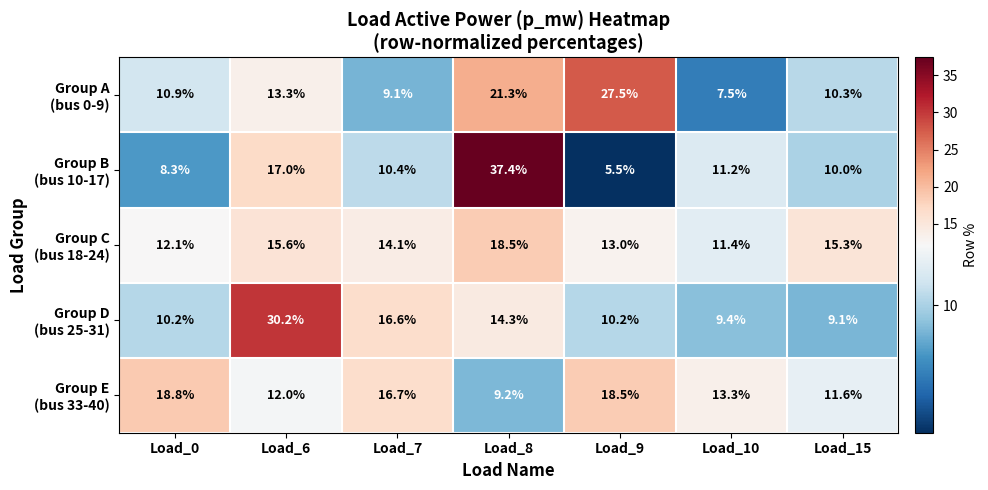

What is the total value across all series at Load_7?

66.9